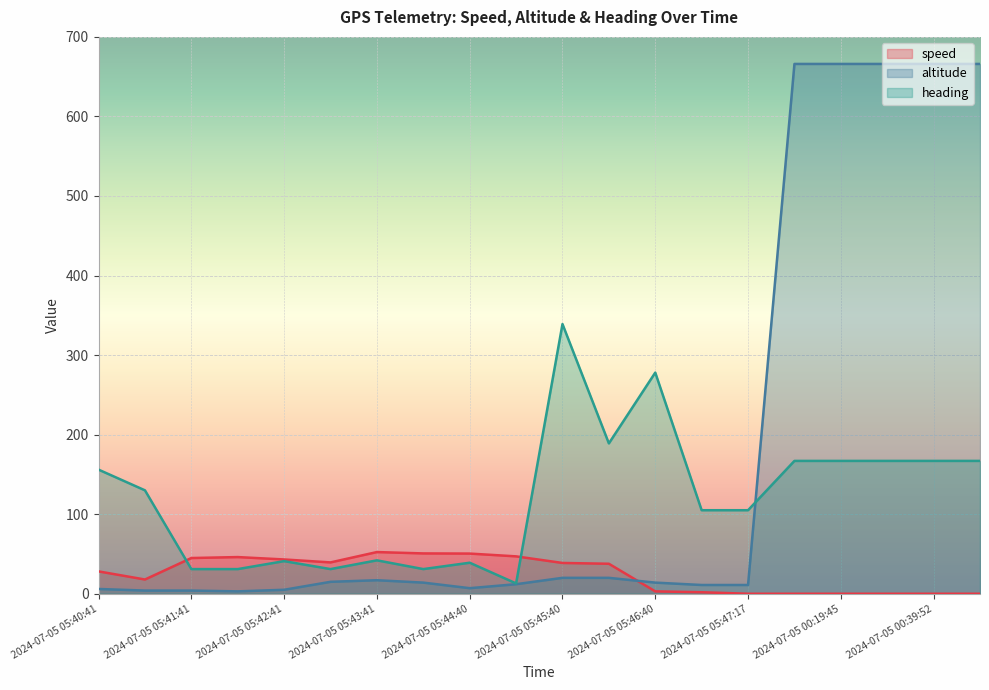

What is the label of the 9th point from the right?

2024-07-05 05:46:10